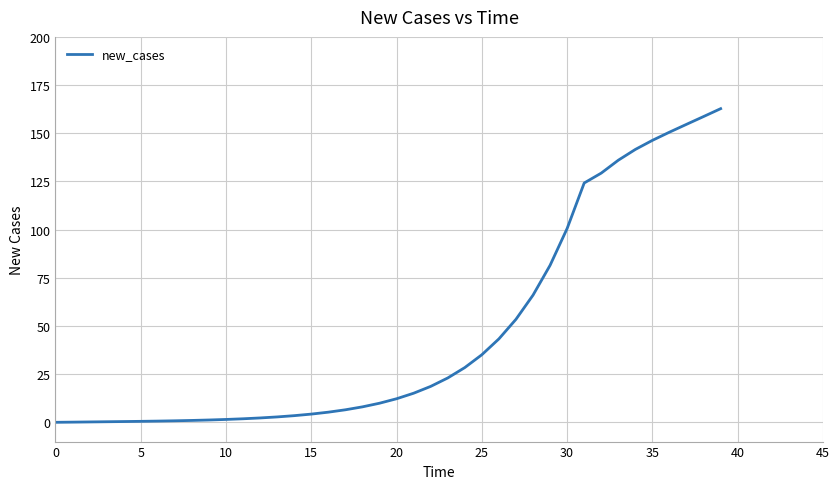

What is the maximum value shown in the chart?

162.8